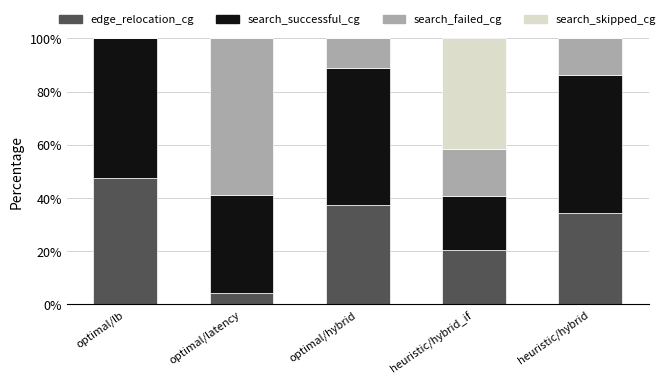

What is the total value across all series at heuristic/hybrid?

100.0